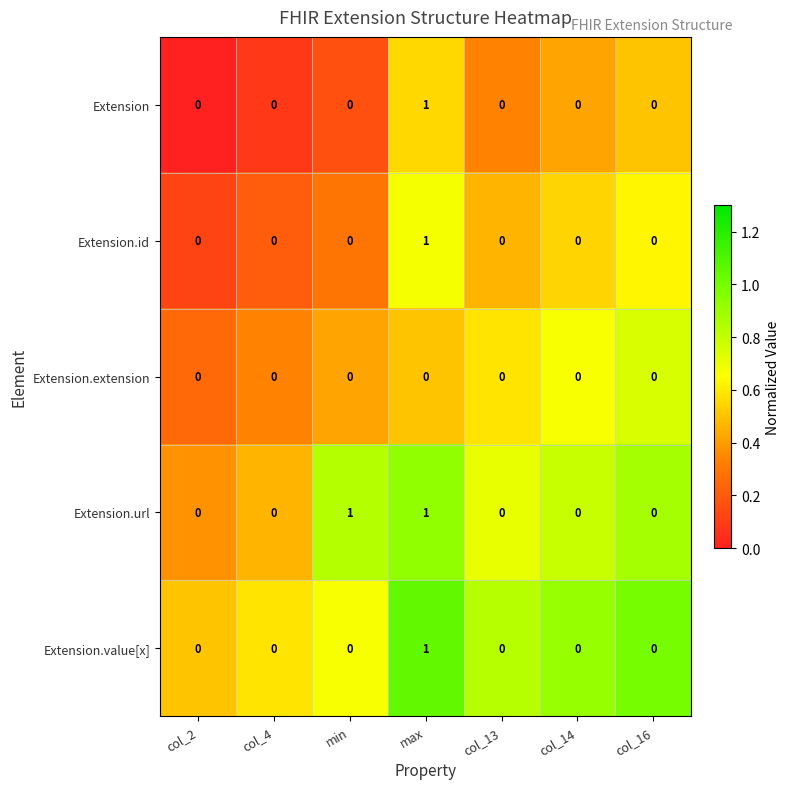

At which category is the sum across all series the highest?

max